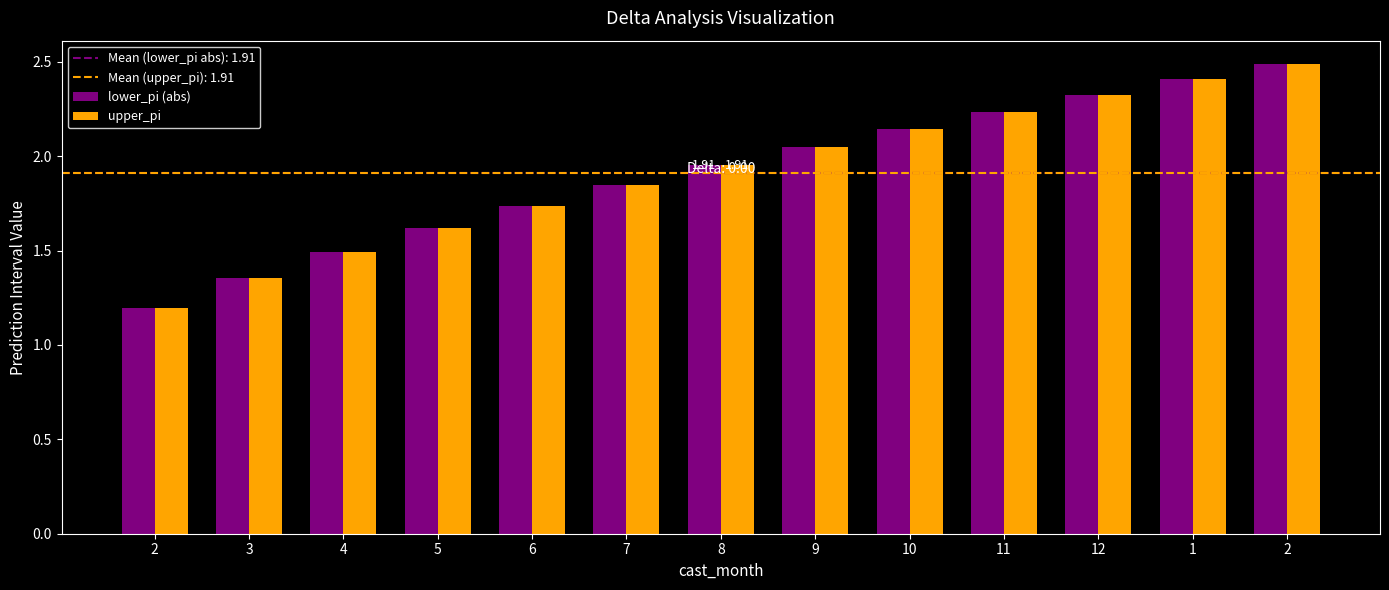

Count the number of data series in this chart.

2